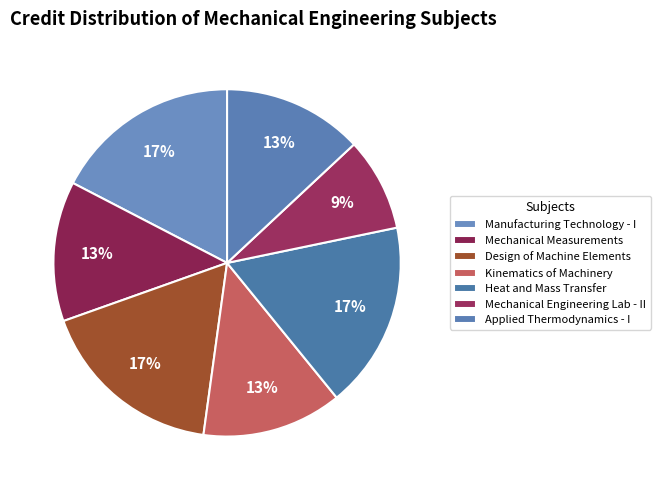

To the nearest percent, what is the average slice percentage?

14%